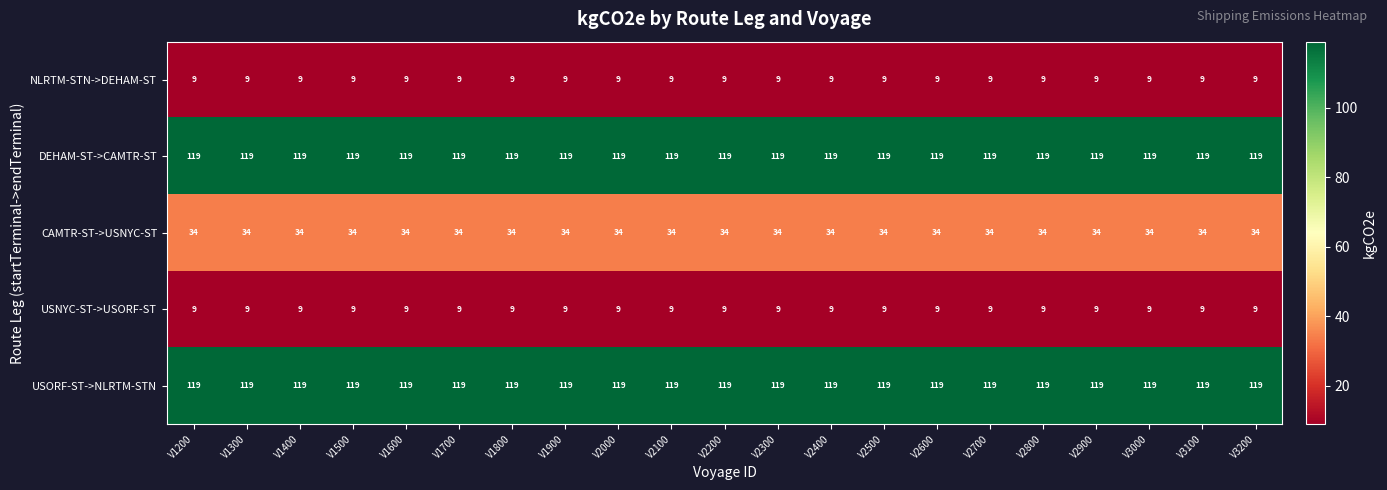

What is the difference between the highest and lowest values at V3000?

110